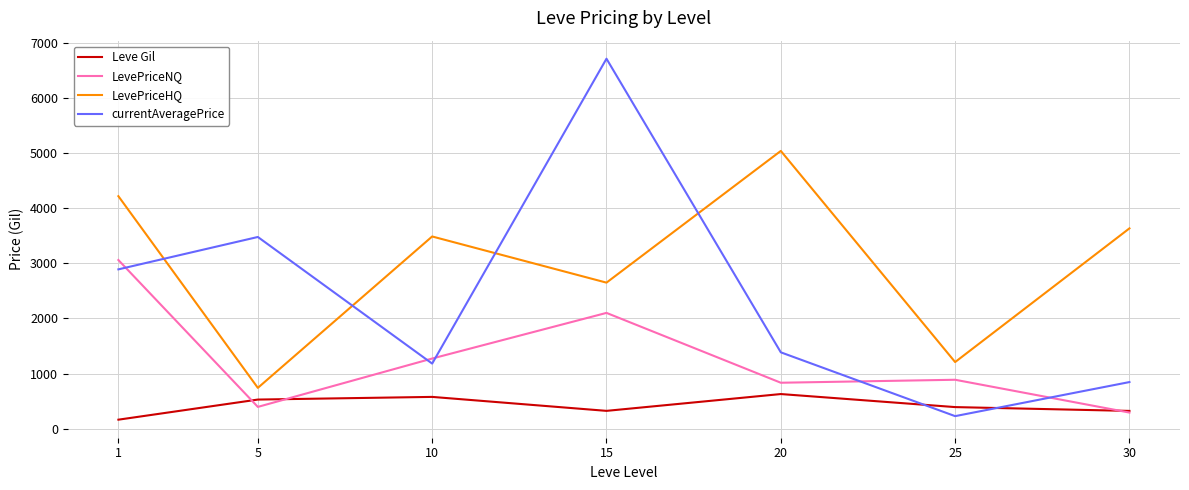

Is the value of Leve Gil at 5 greater than the value of currentAveragePrice at 5?

No